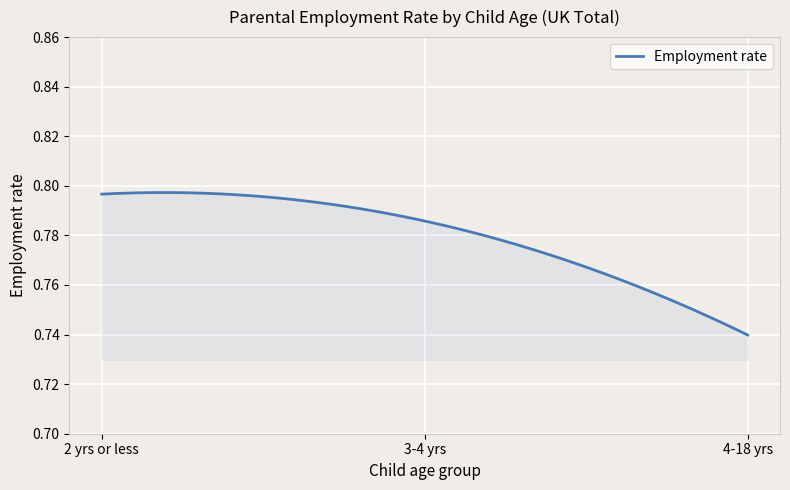

How many lines are shown in the chart?

1